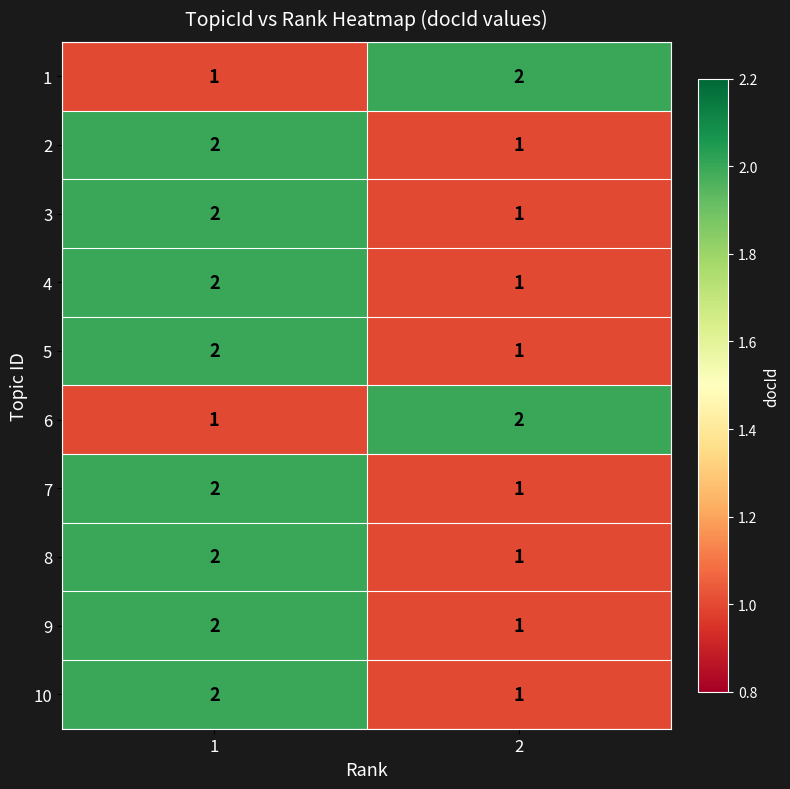

Rank the categories by 10 value from highest to lowest.

1, 2